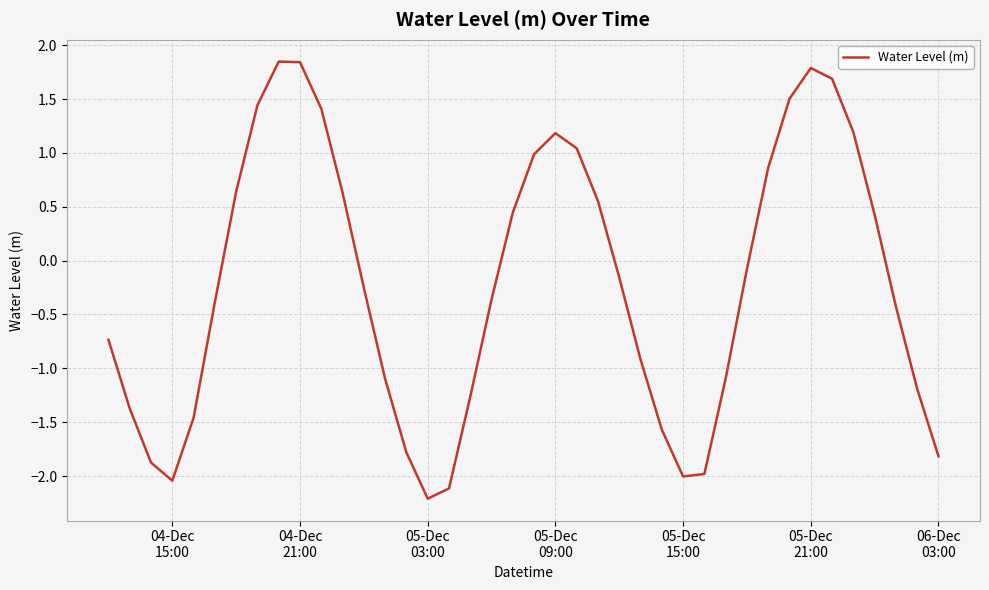

What is the difference between the maximum and minimum values?

4.1